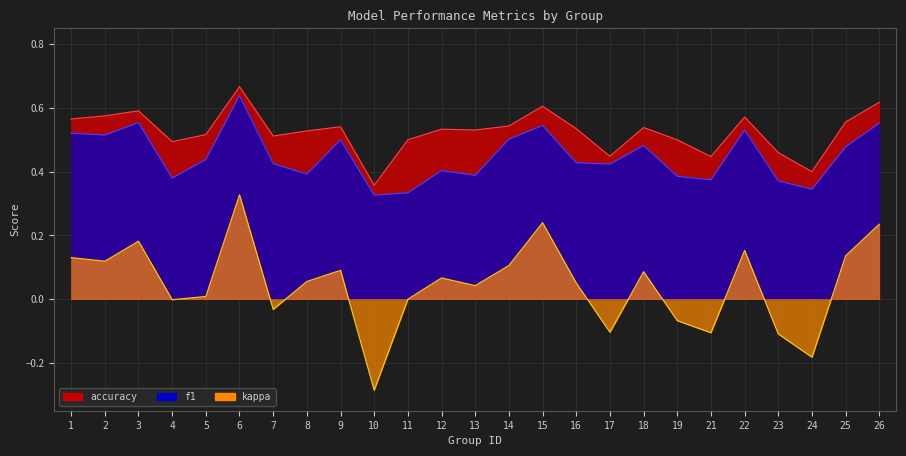

What is the sum of all accuracy values?

13.1